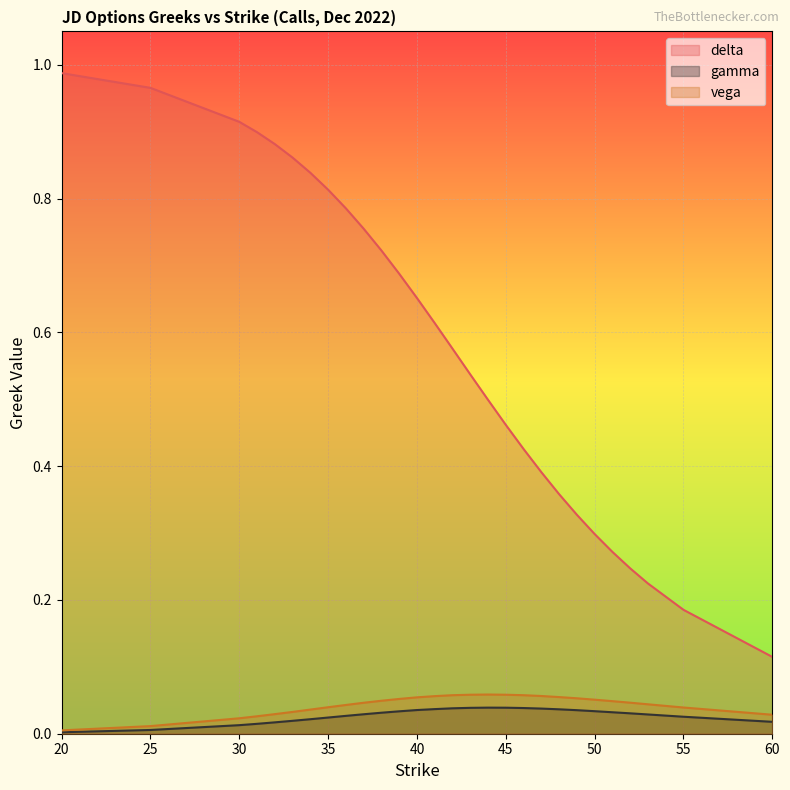

At which category is the sum across all series the highest?

20